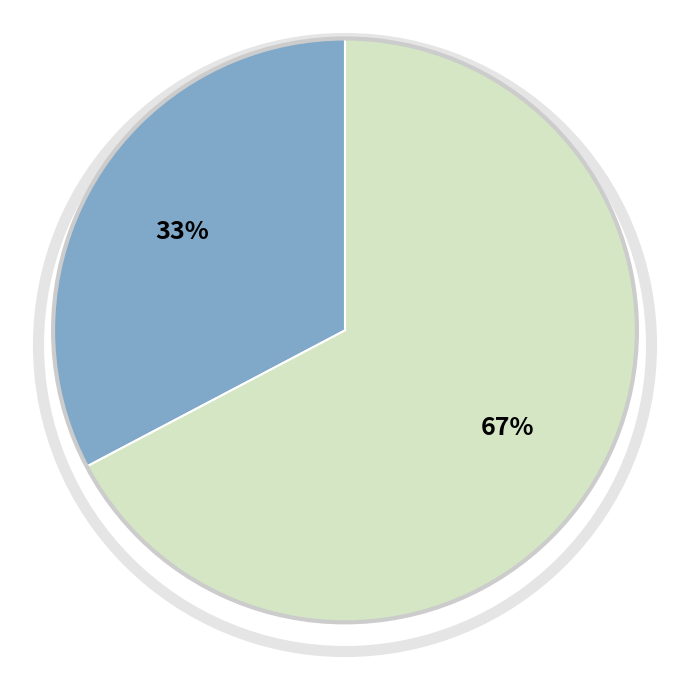

Is there any slice that represents more than half of the pie?

Yes